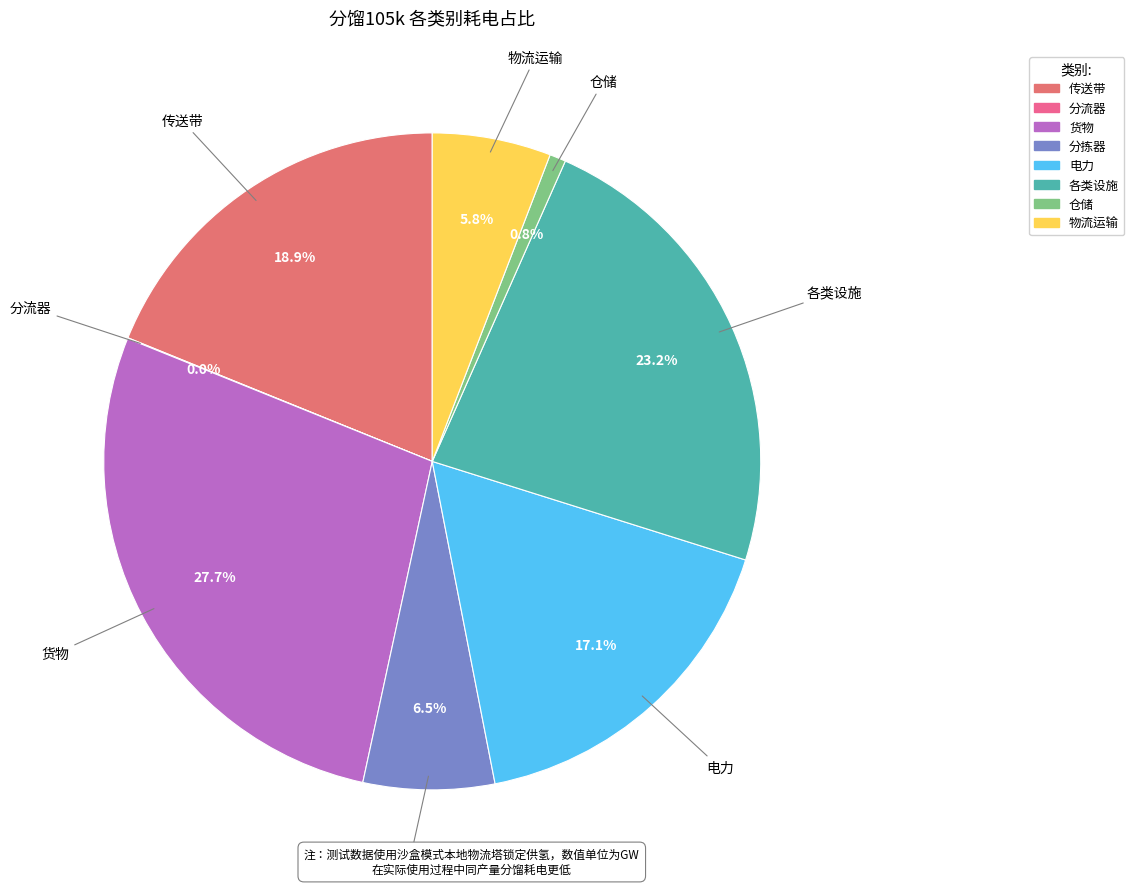

Which category has the biggest portion of the pie?

货物